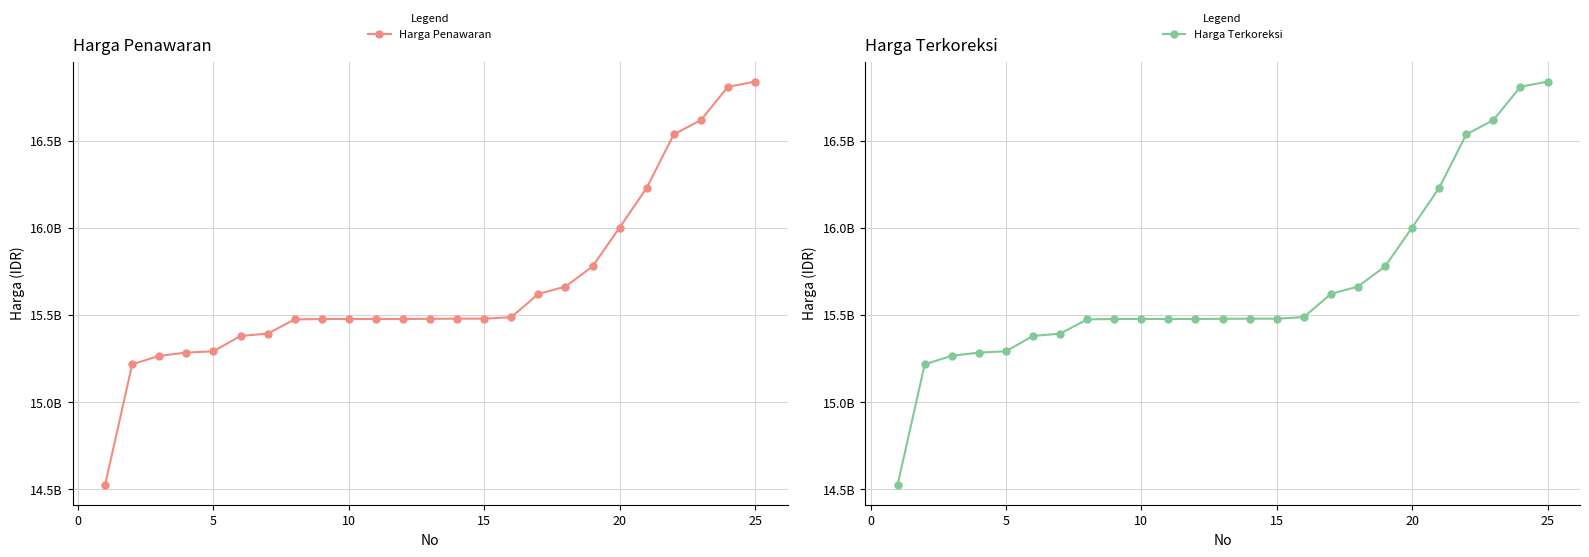

What is the minimum value for Harga Penawaran?

14527325260.2